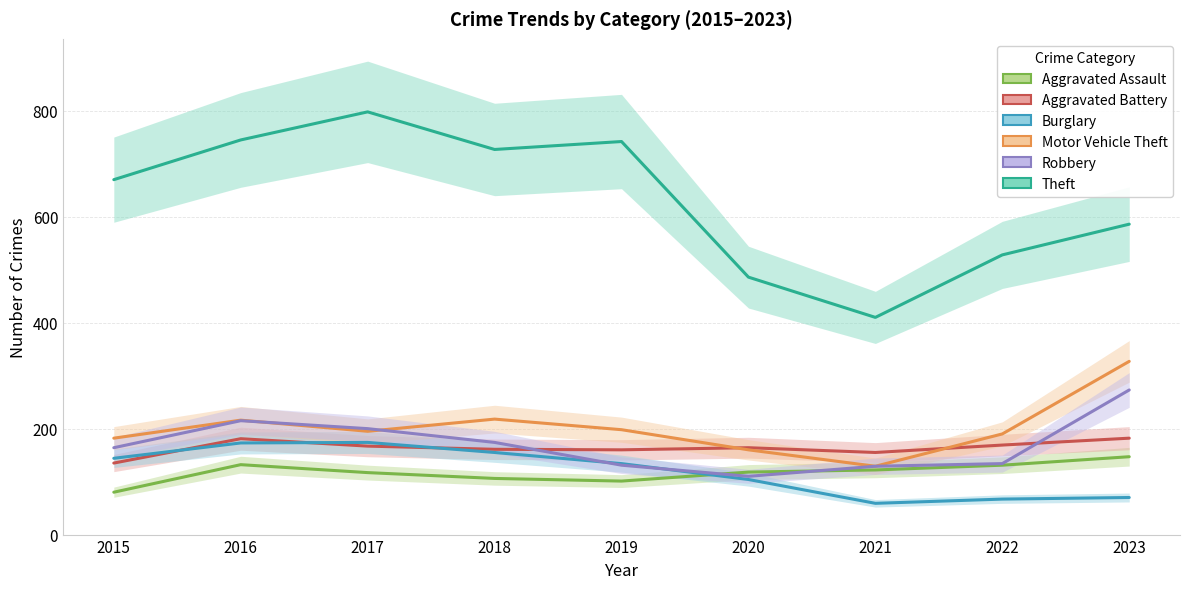

At which category does Burglary reach its first local peak?

2017